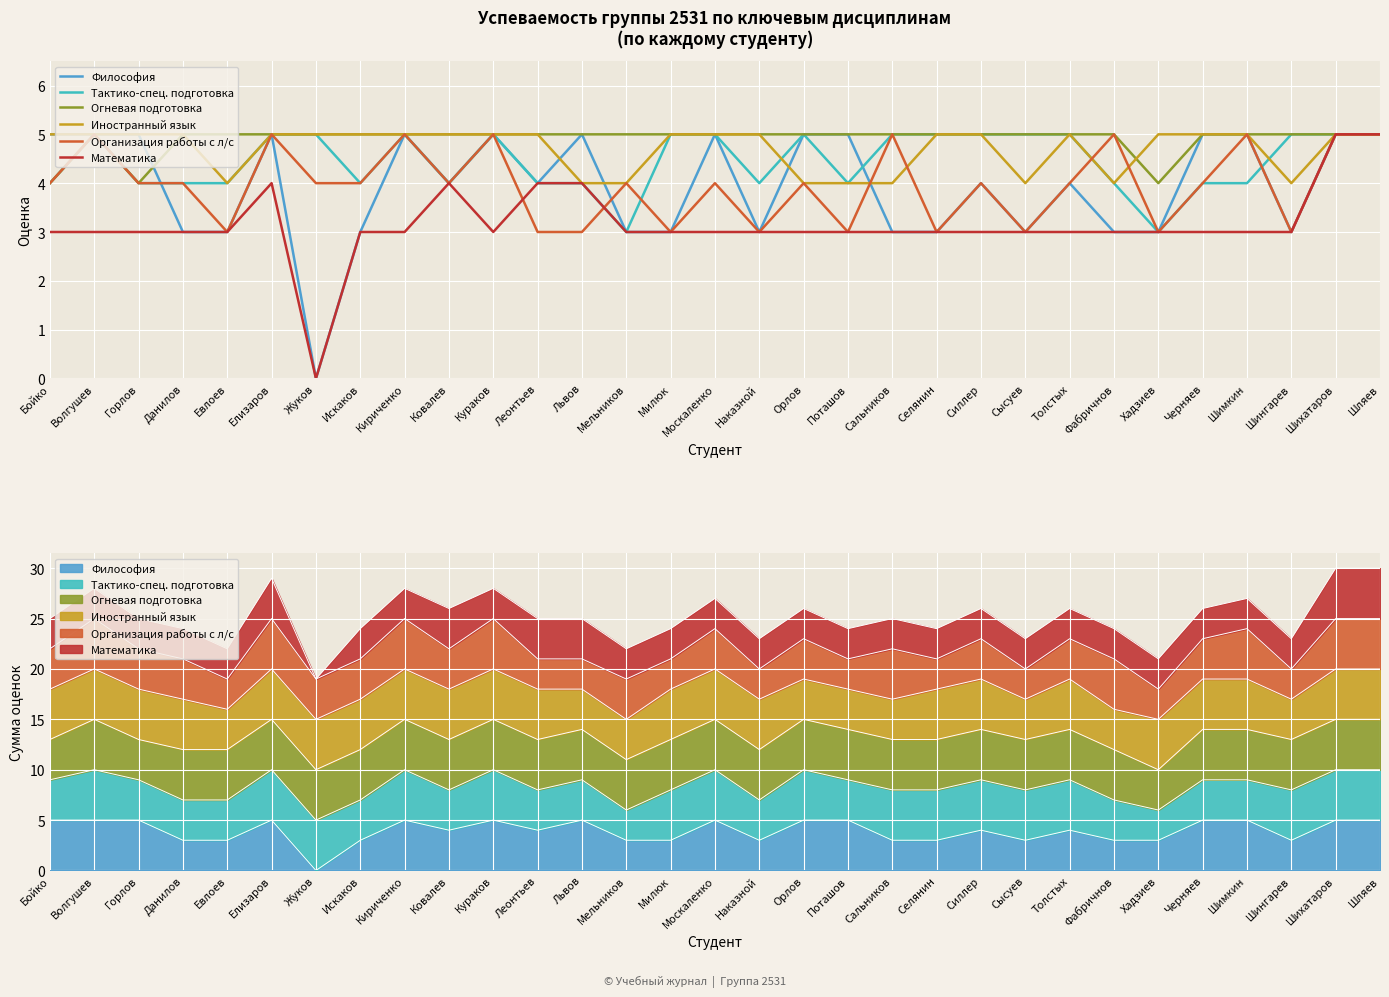

What is the maximum value for Тактико-спец. подготовка?

5